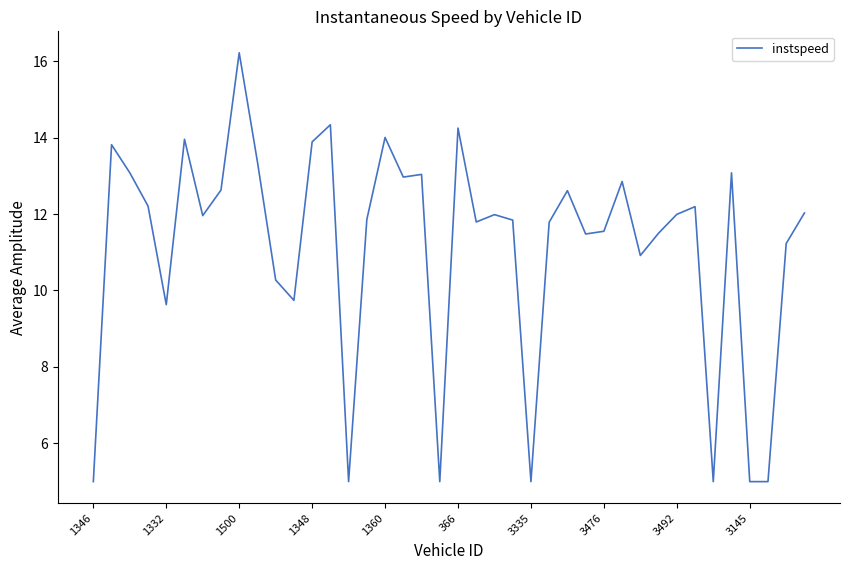

What is the greatest value displayed?

16.2